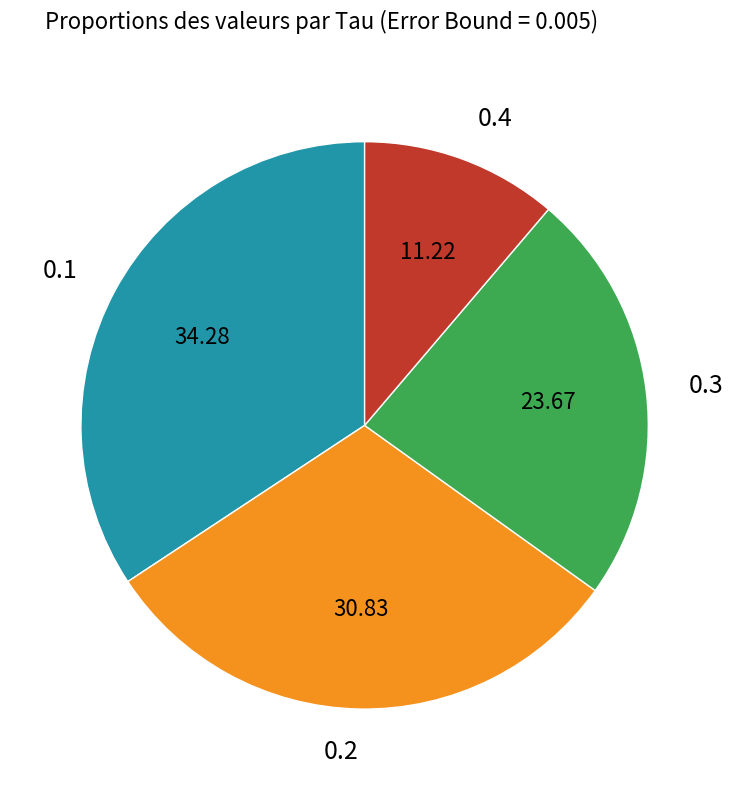

What is the ratio of the value at 0.2 to the value at 0.4?

2.7